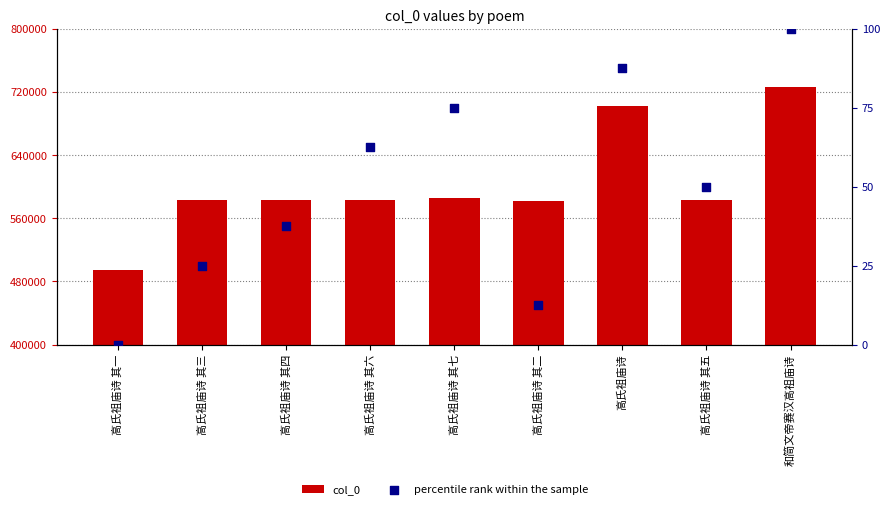

Is the value of col_0 at 高氏祖庙诗 其五 greater than the value of percentile rank within the sample at 高氏祖庙诗 其五?

Yes